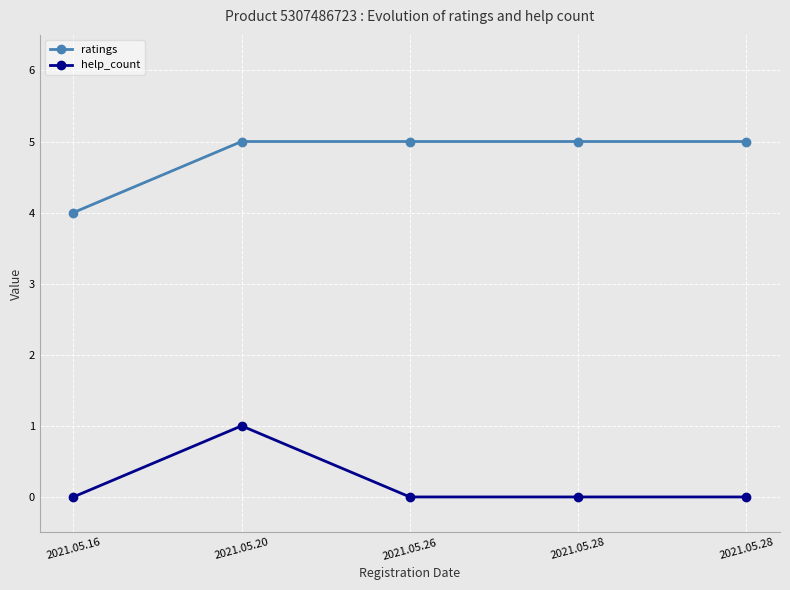

Does the chart display data point markers on the line(s)?

Yes